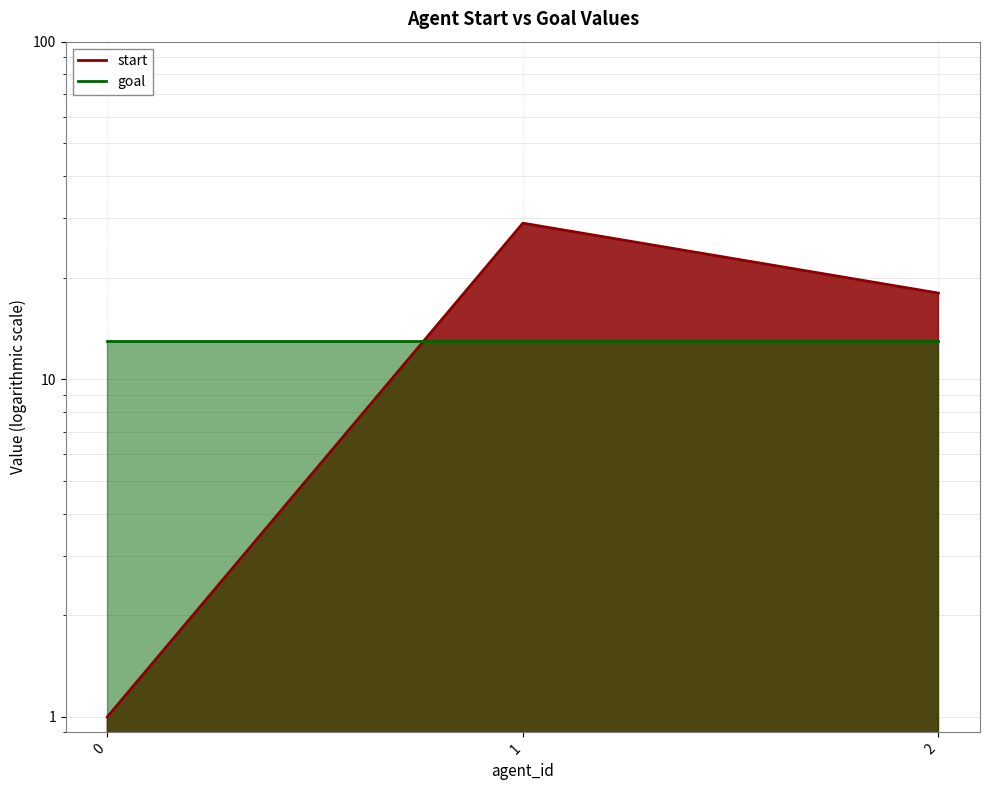

How many values are between 1 and 29?

3